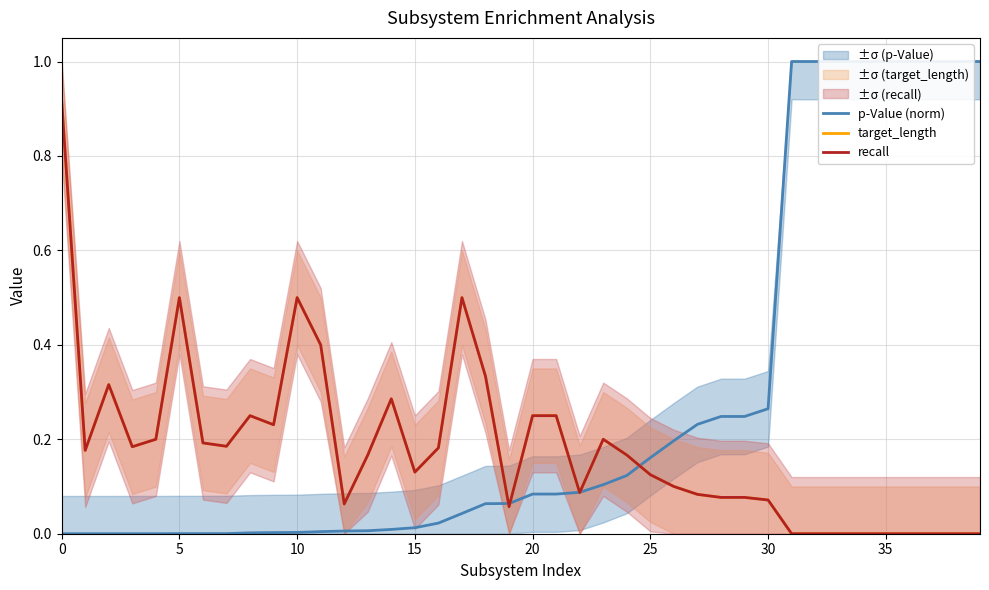

Which series has the largest total across all categories?

p-Value (norm)